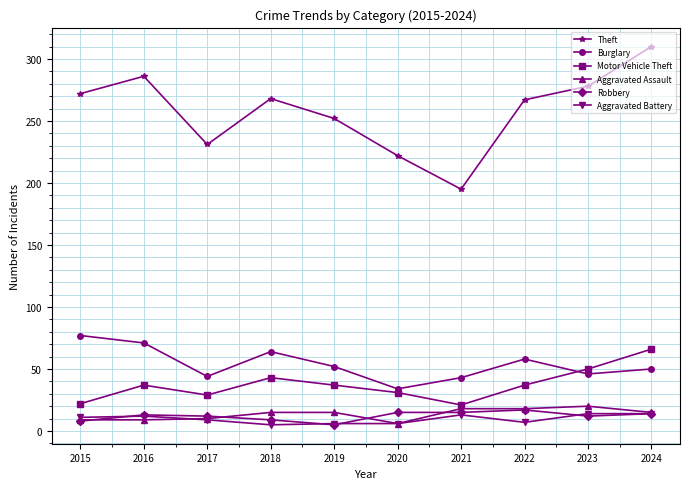

How many distinct data groups are displayed?

6